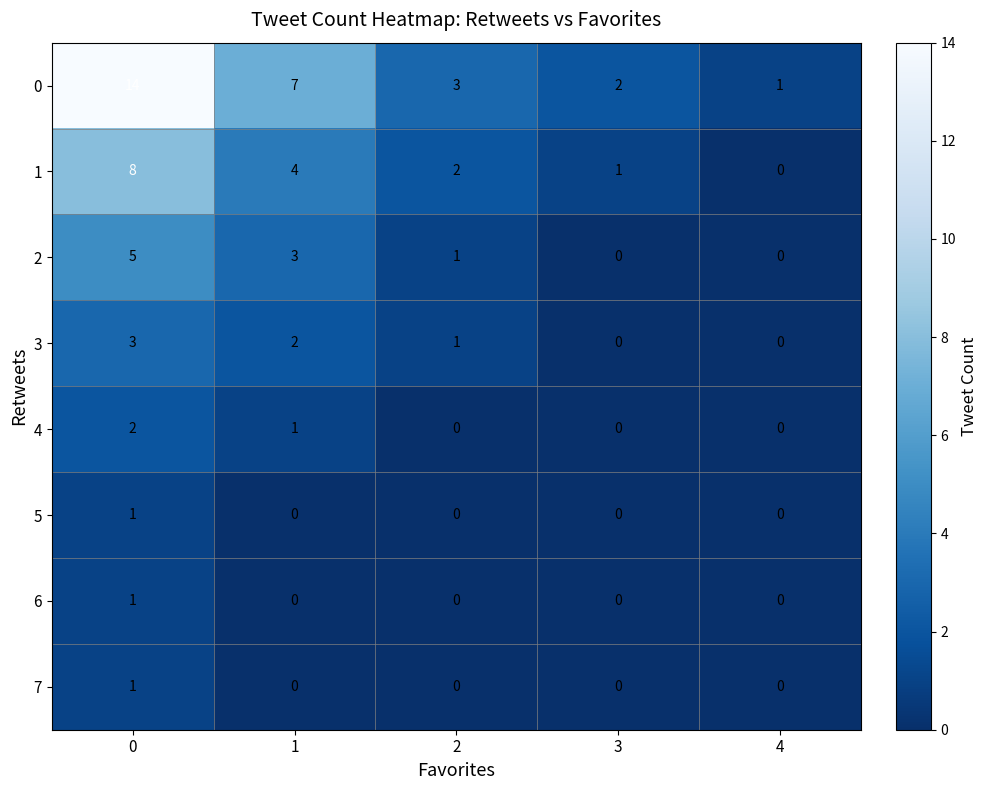

Which series has the largest total across all categories?

0